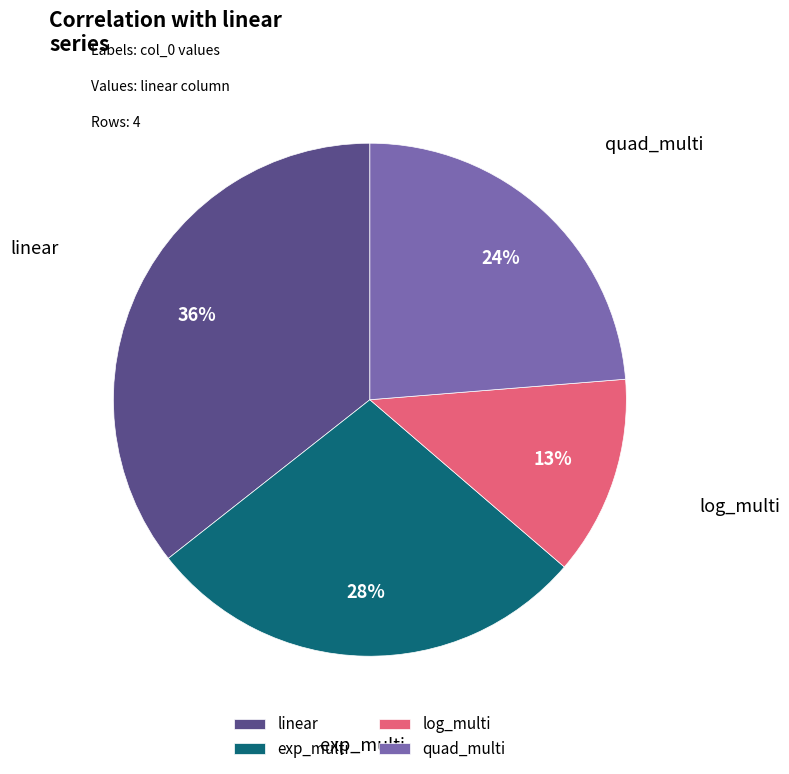

Between exp_multi and quad_multi, which is larger?

exp_multi